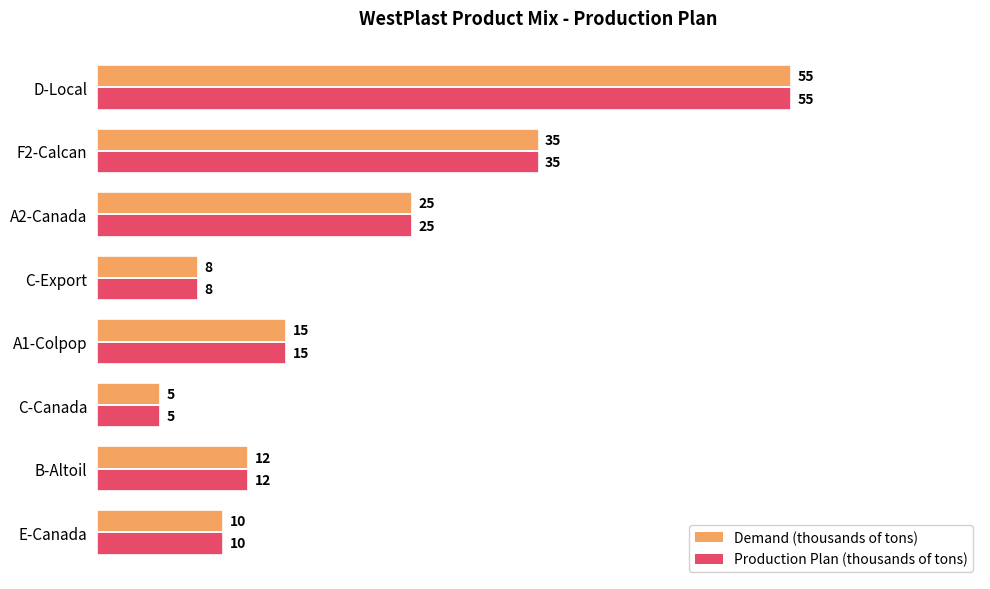

Is it true that Demand (thousands of tons) equals 55 at D-Local?

True